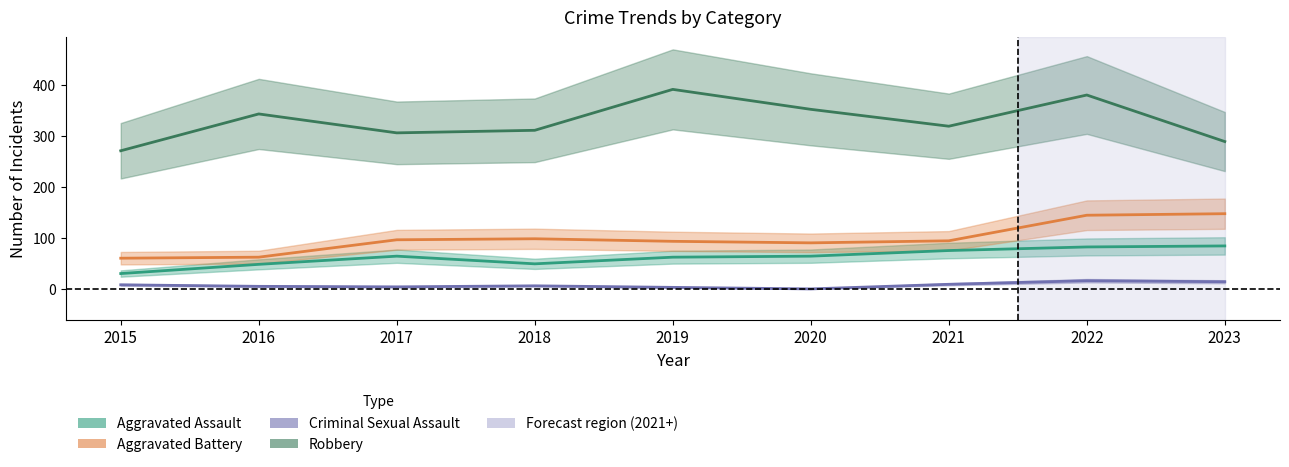

Which series changed the most between 2019 and 2020?

Robbery